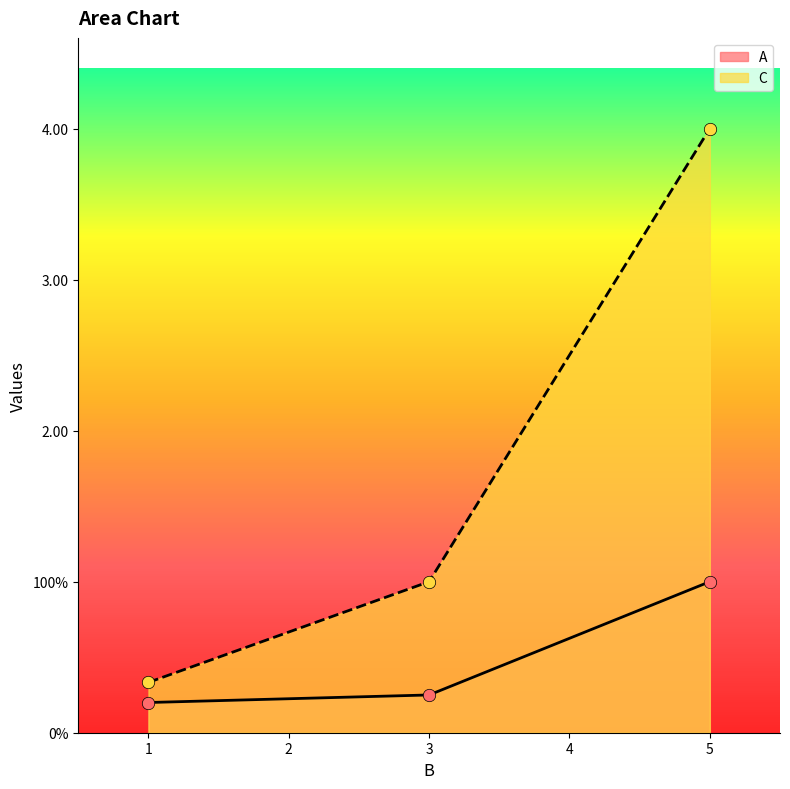

Which series reaches the maximum Y coordinate?

C